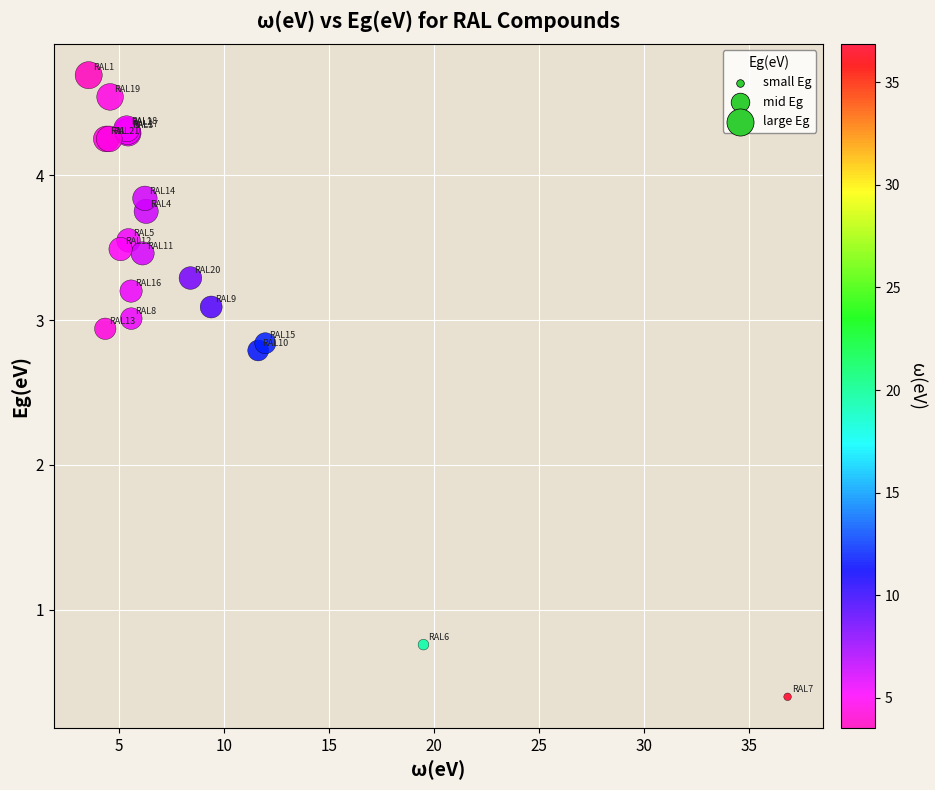

What Y value in the scatter plot is closest to 2?

2.8